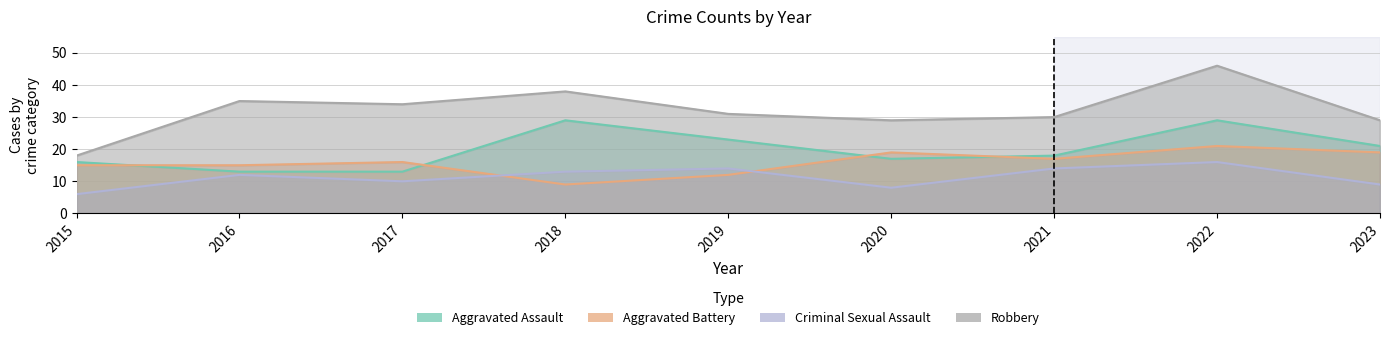

Between 2015 and 2016, which is larger?

2015